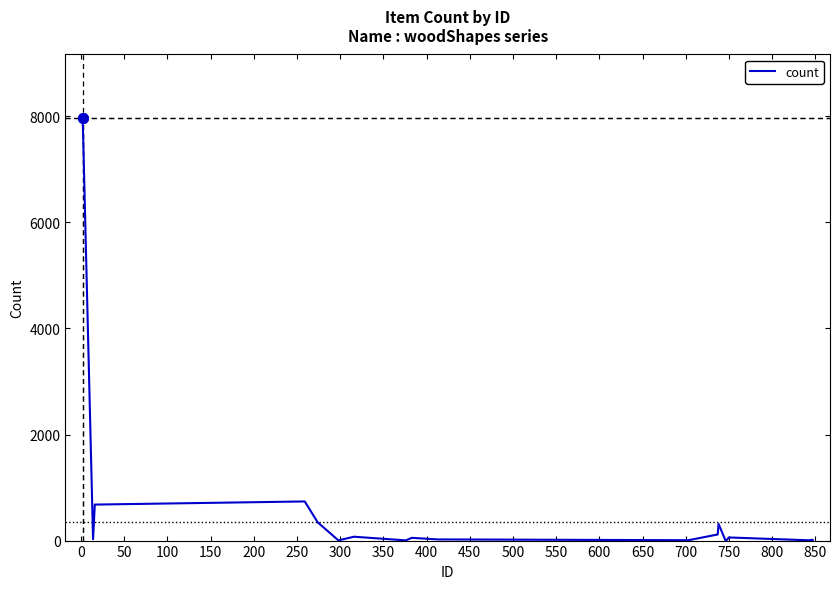

How many lines are shown in the chart?

1